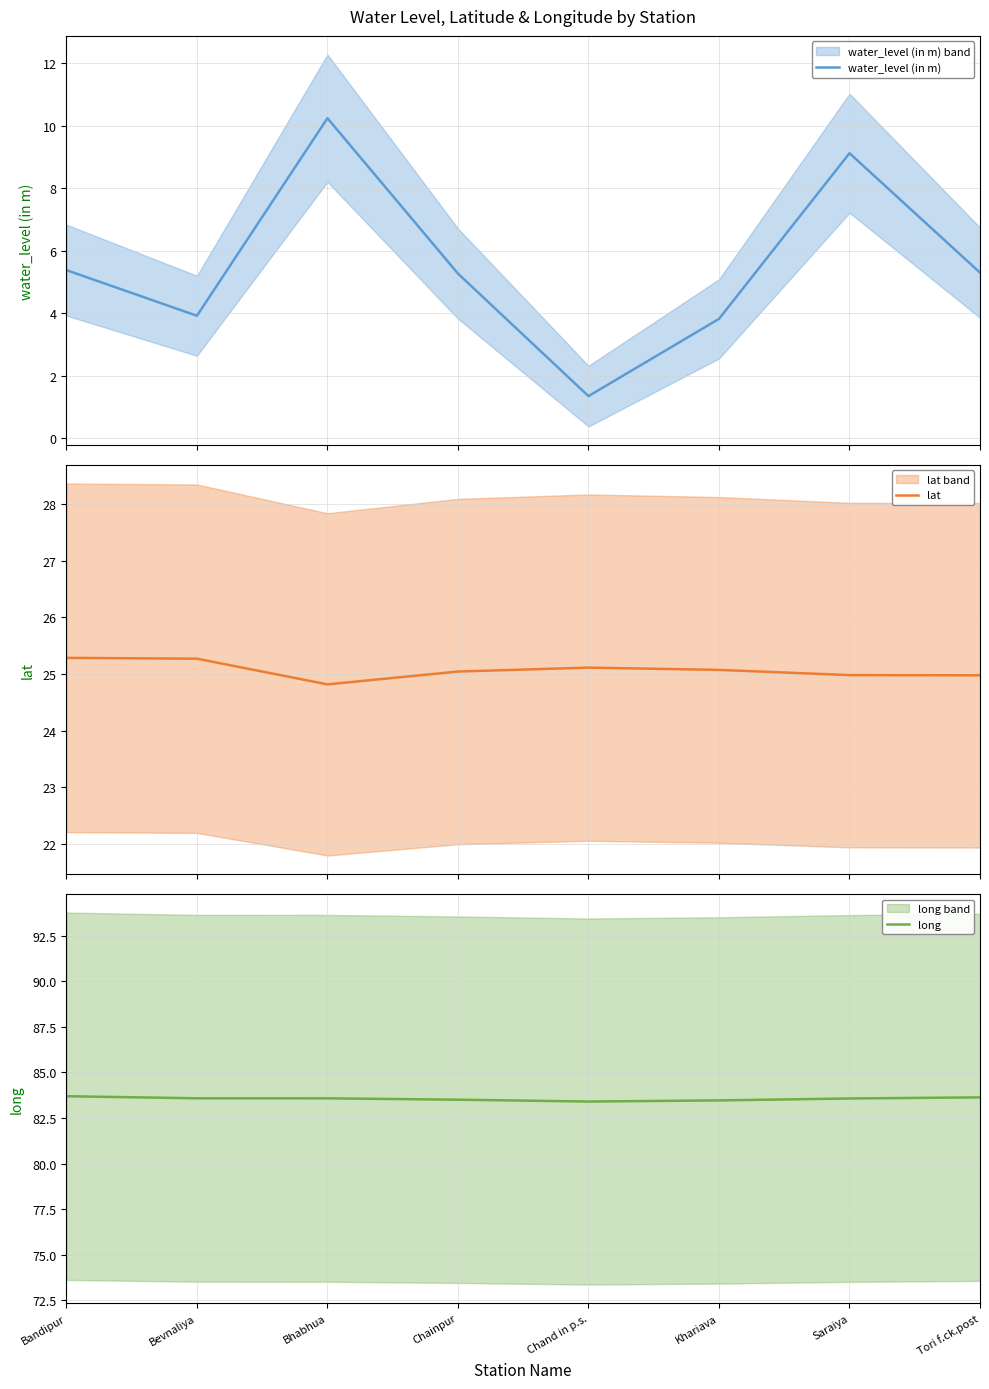

At Chainpur, list the series in order from smallest to largest.

water_level (in m), lat, long